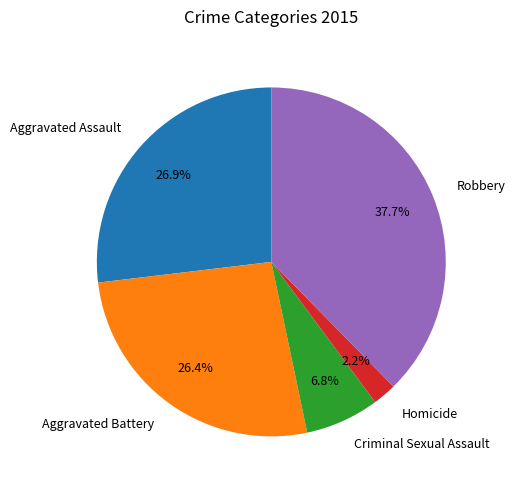

To the nearest percent, what is the average slice percentage?

20%